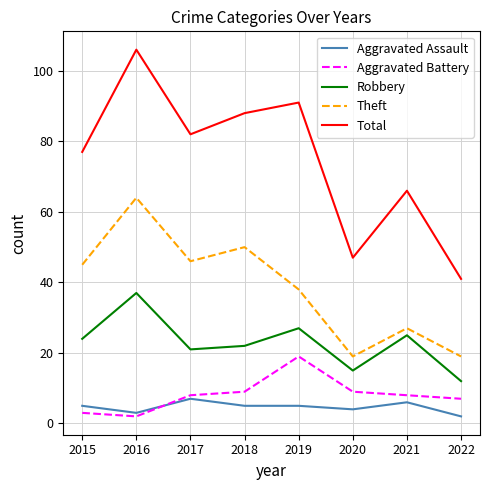

How many series are shown in this chart?

5